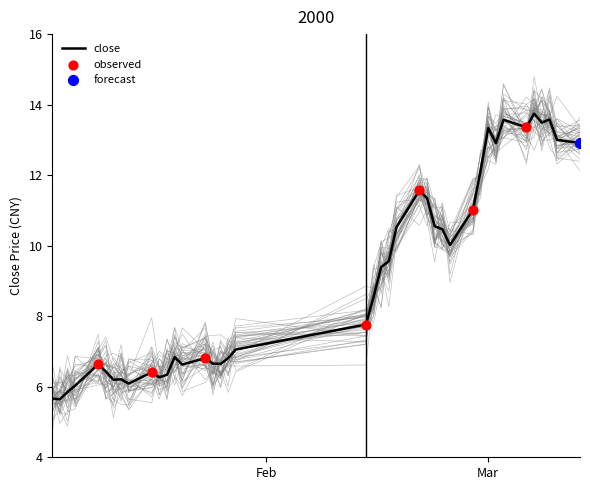

What is the total value across all series at 2000-03-10?

39.3